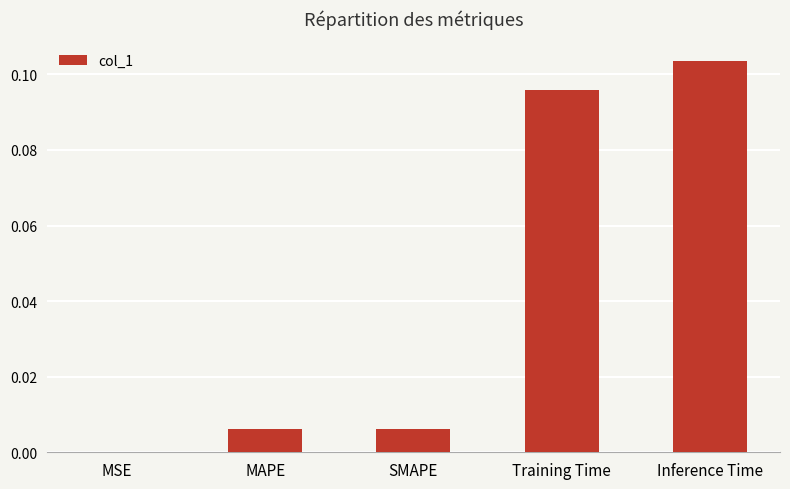

Is it true that the value at MSE is 0.0?

True